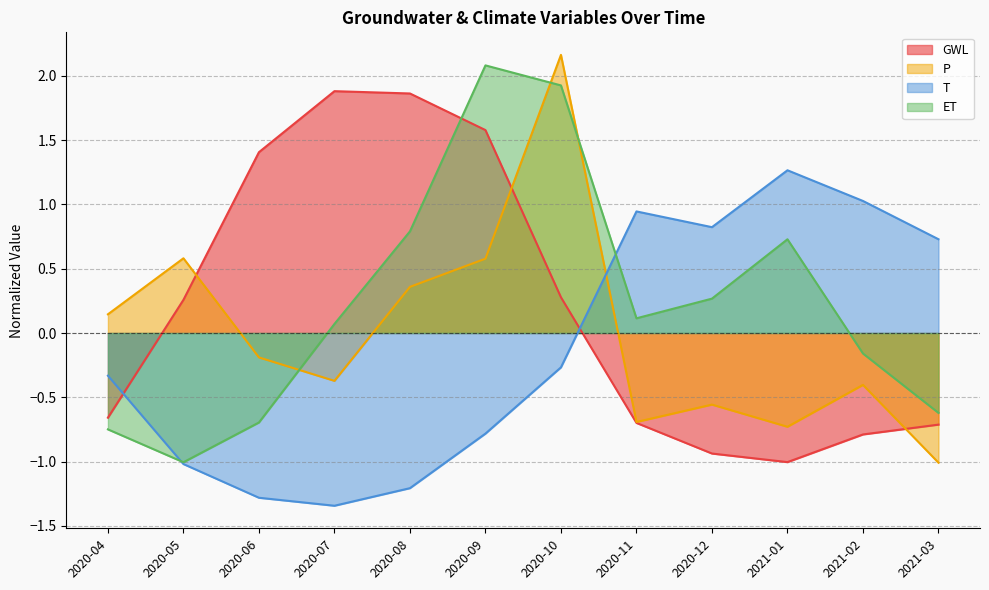

How many data points in T are above 0?

5